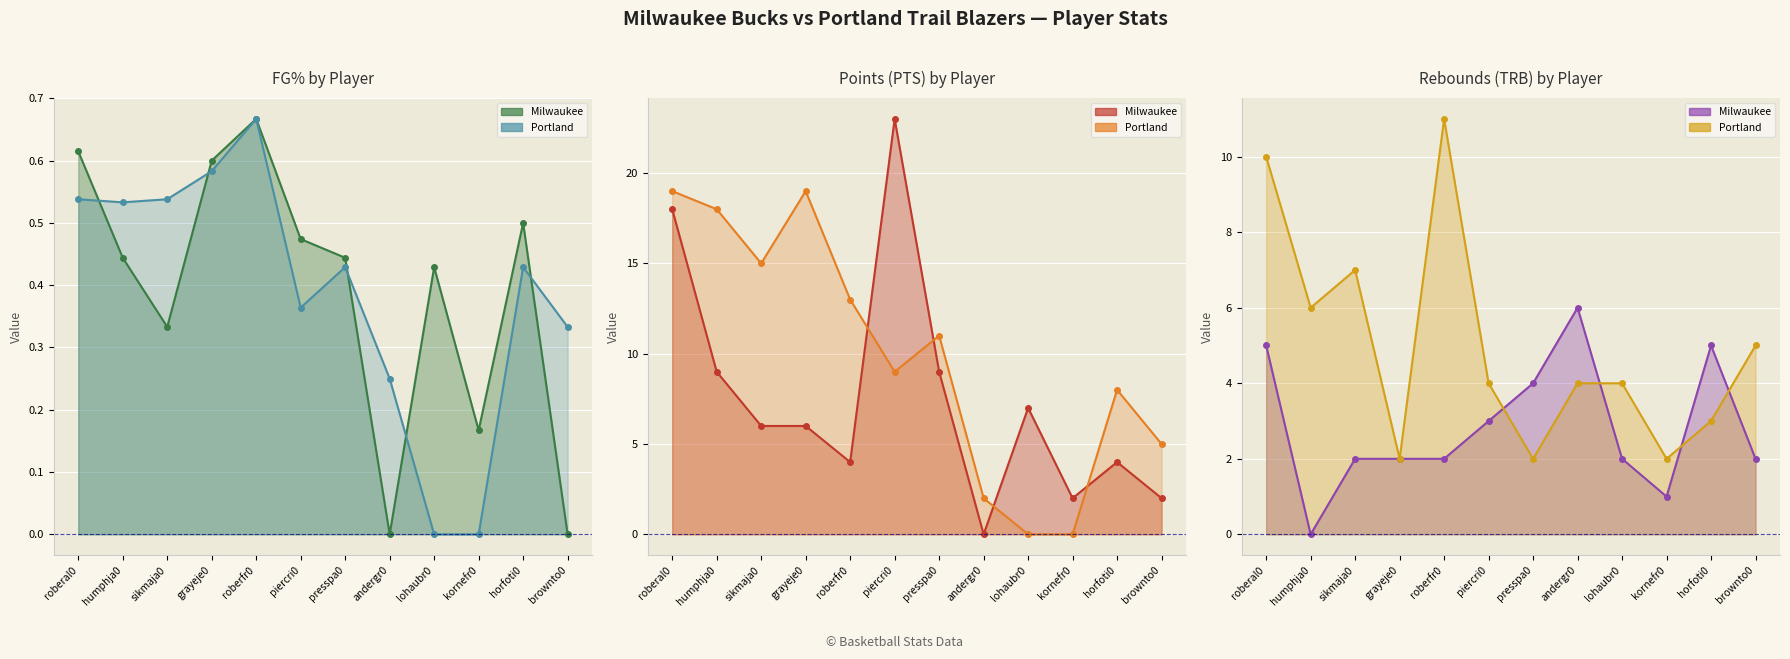

At which category does the chart reach its peak across all series?

piercri0